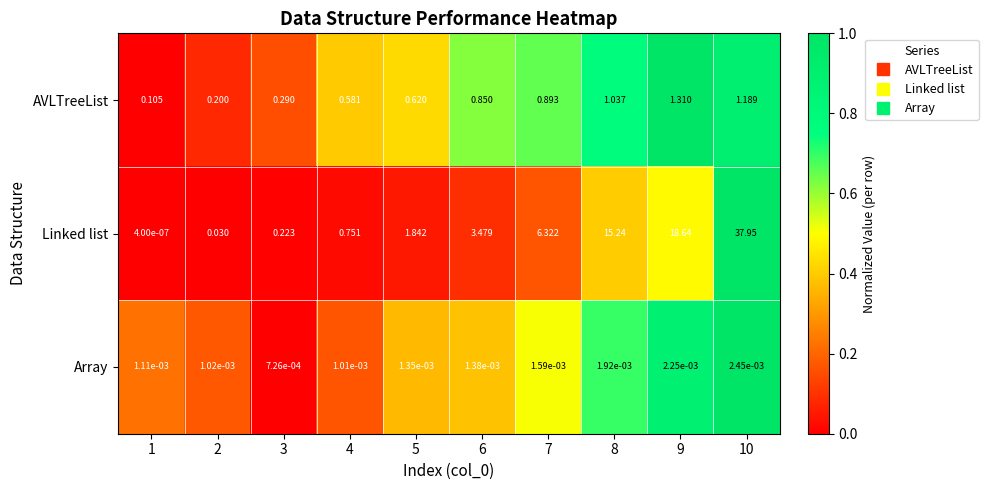

Which series has the widest spread of values?

Linked list